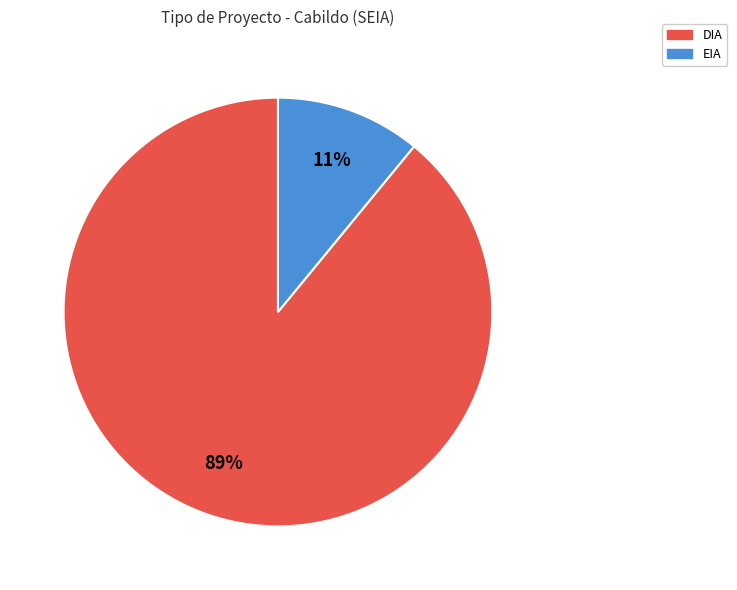

To the nearest percent, what is the average slice percentage?

50%